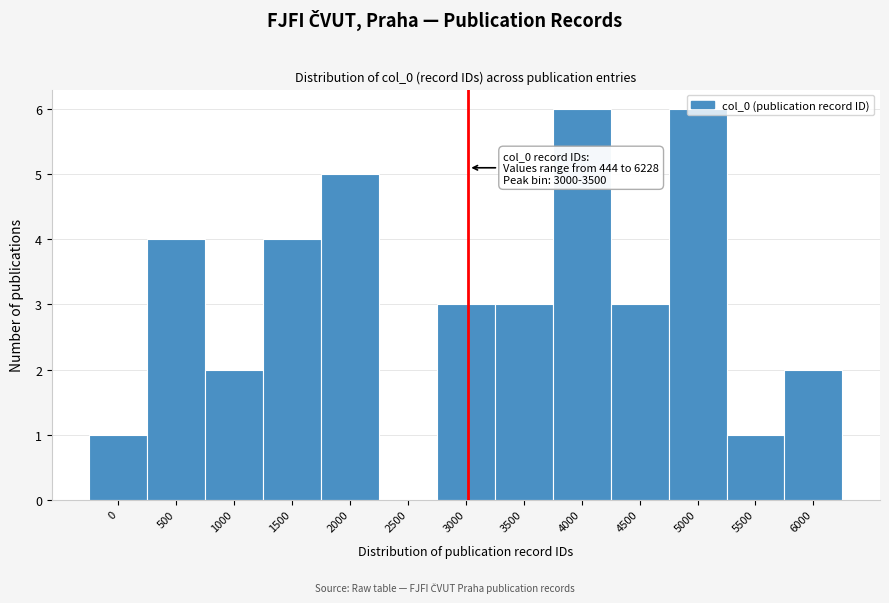

Is it true that the value at 5000 is 4?

False